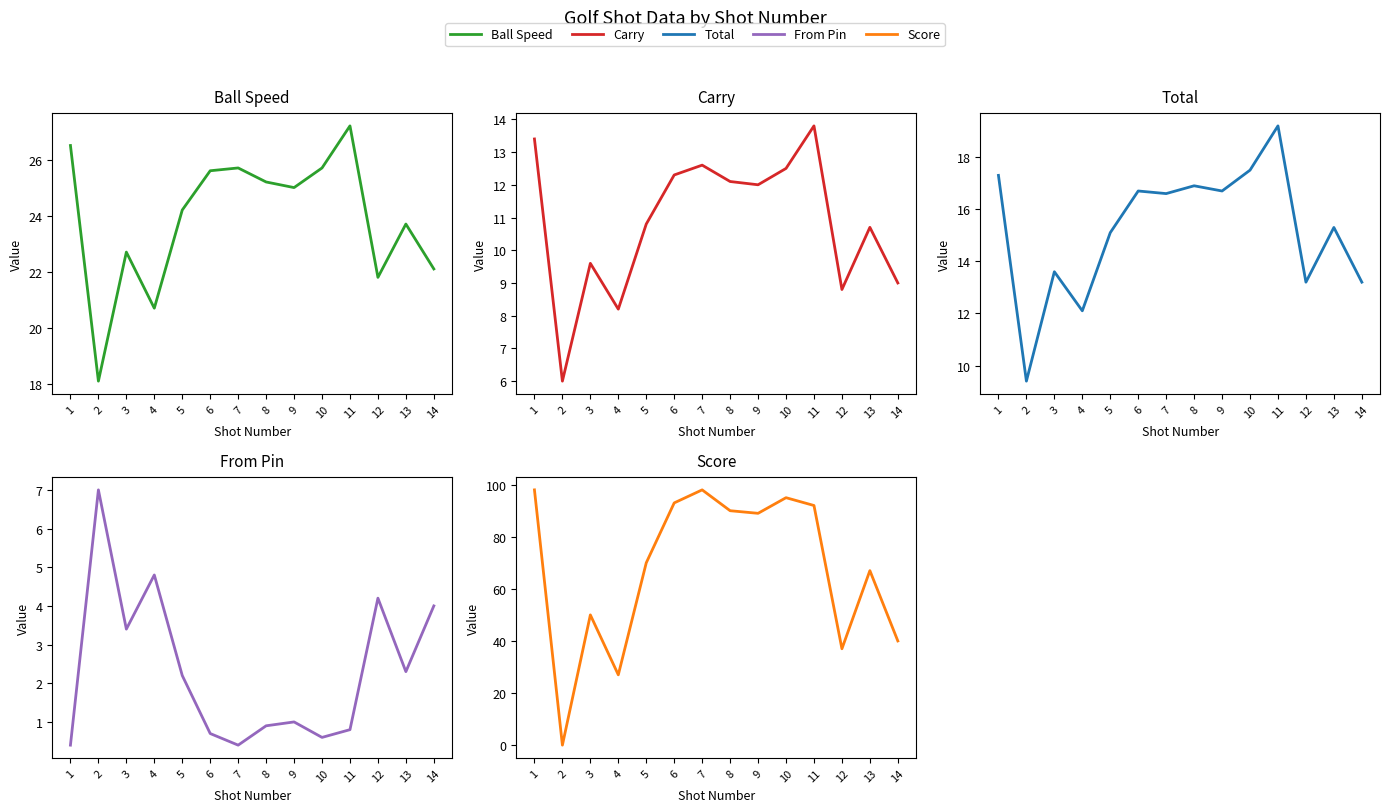

How many lines are shown in the chart?

5